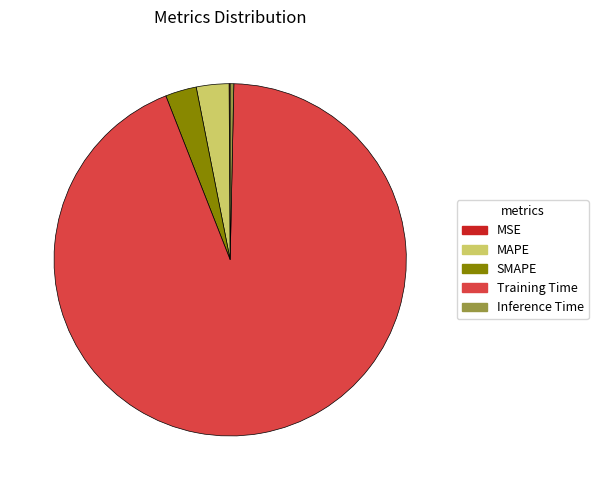

Do SMAPE and Training Time together represent more than half of the pie?

Yes